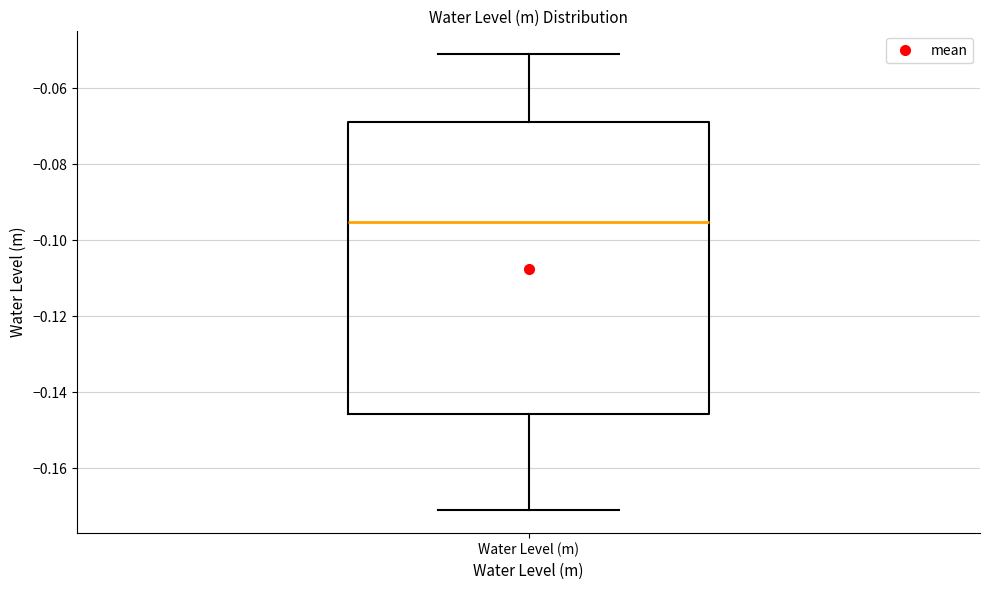

Transcribe this box plot: give where the median line is, the range the box spans, and where the two whiskers end, as read against the y-axis. The values are not printed on the chart, so give them approximately, as read against the axis.

median -0.096, box -0.146 to -0.068, whiskers -0.172 to -0.052